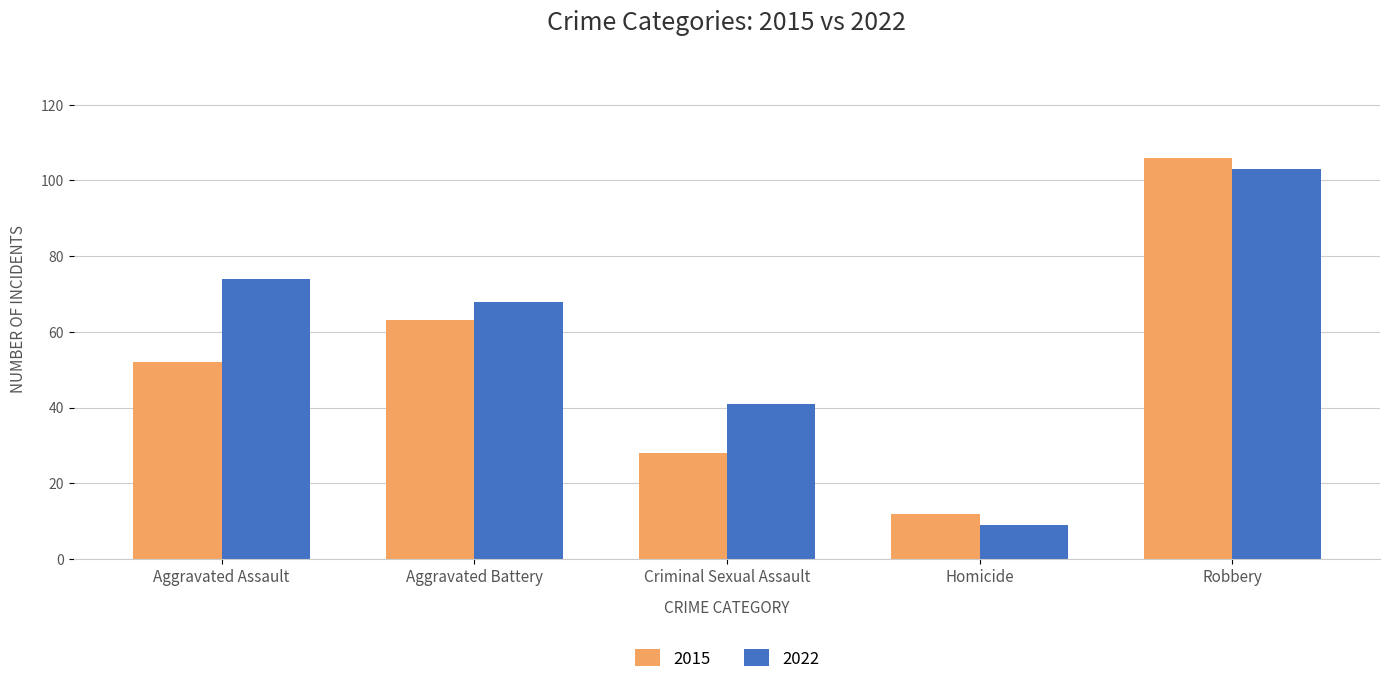

At Criminal Sexual Assault, list the series in order from largest to smallest.

2022, 2015